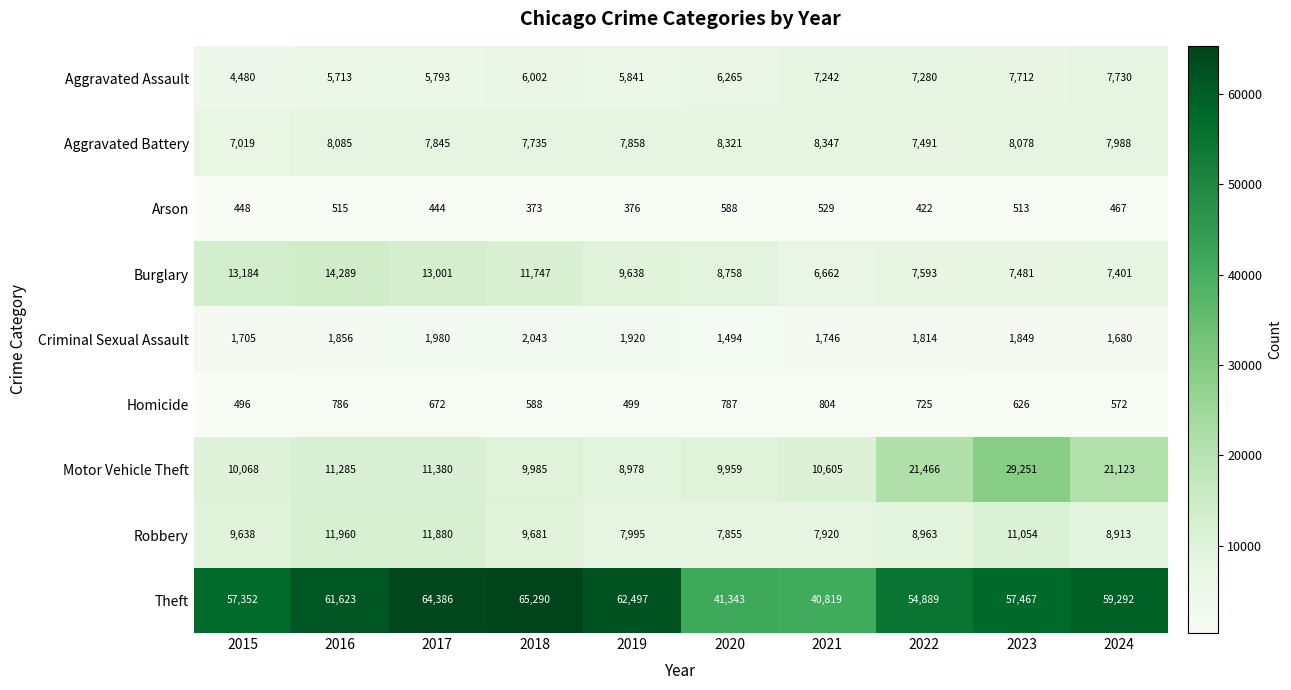

Which label corresponds to the smallest value in the chart?

2018